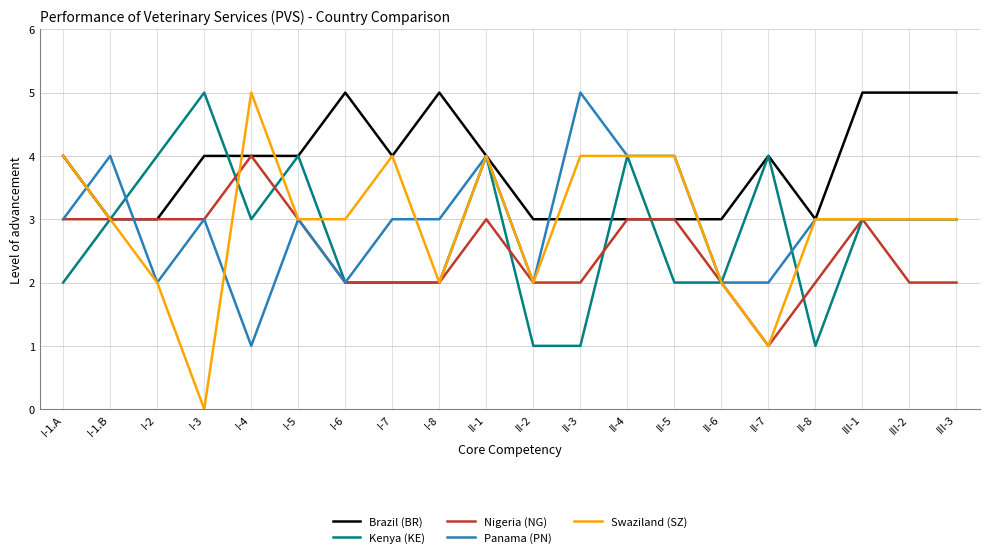

Which series has the largest total across all categories?

Brazil (BR)